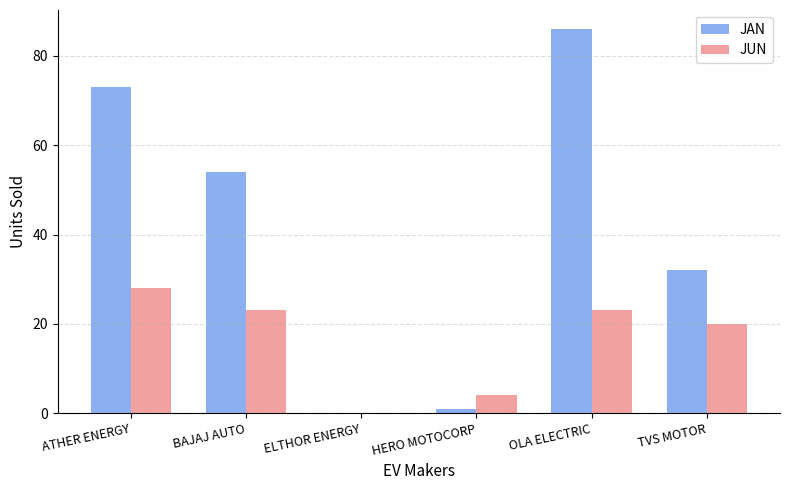

What is the highest value of the JUN series?

28